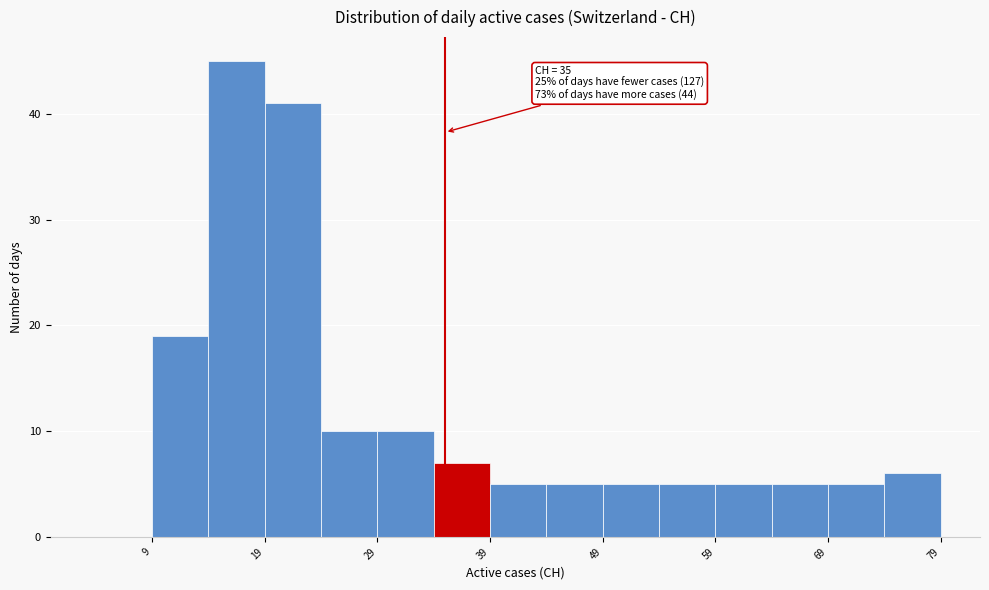

Over which range of the x-axis is the bar tallest?

14 to 19